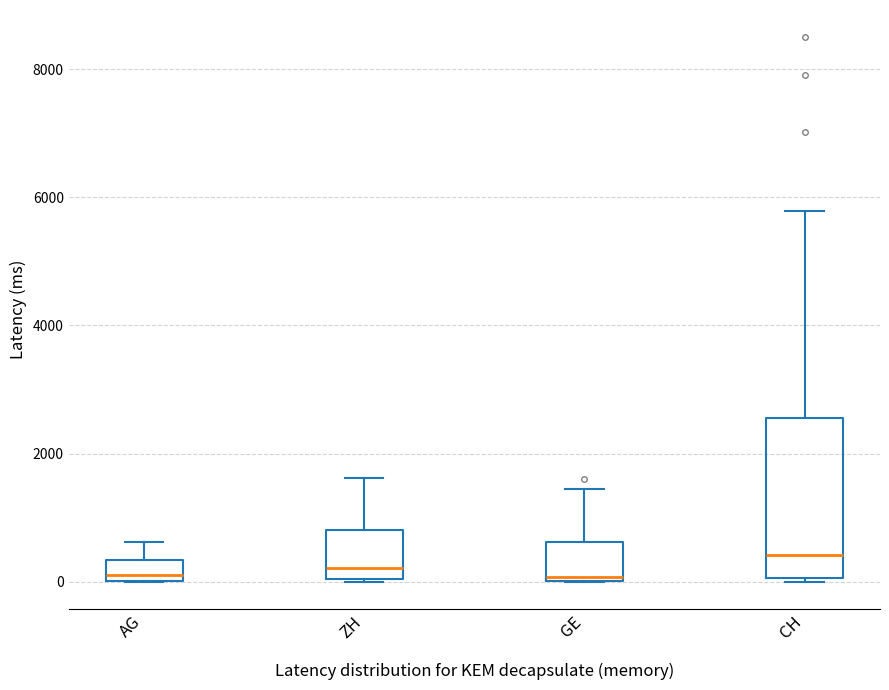

Which box has the highest median line?

CH